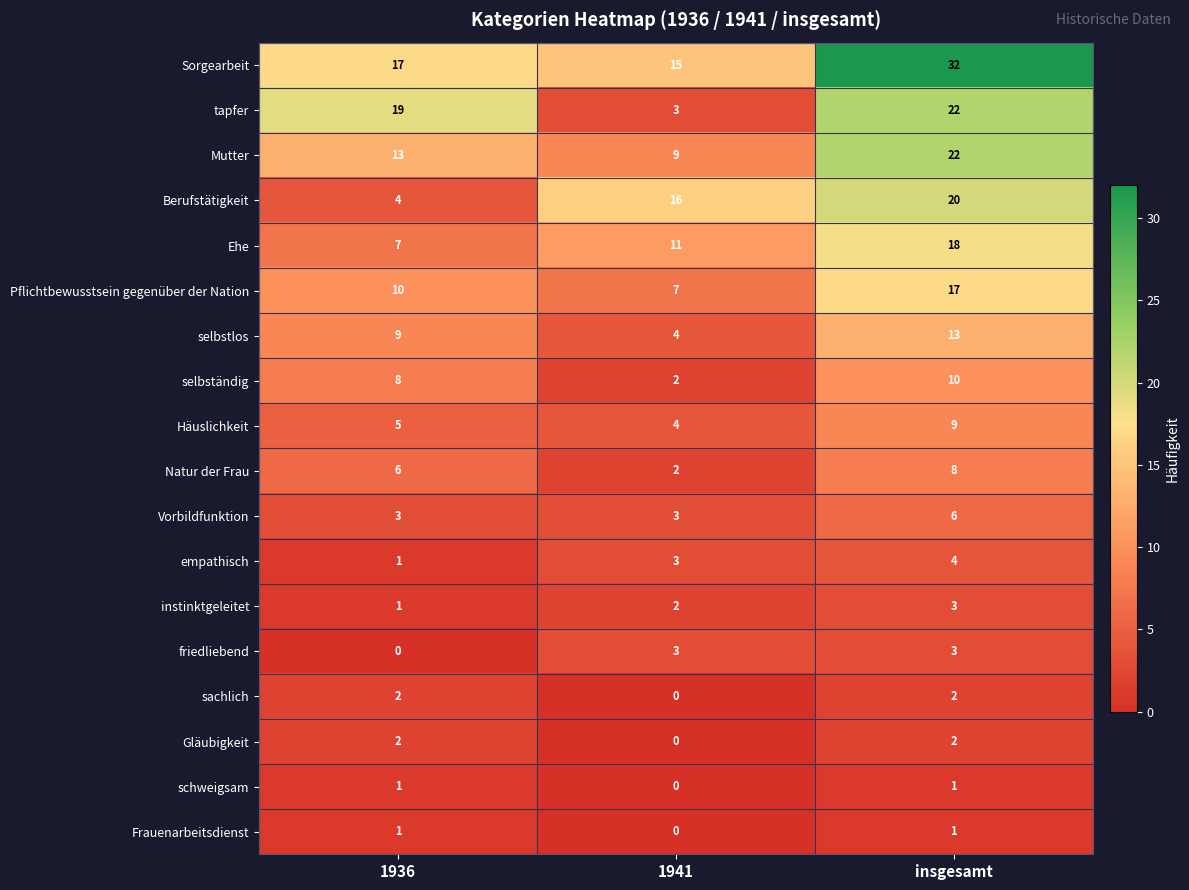

Which category has the lowest value in the Ehe series?

1936